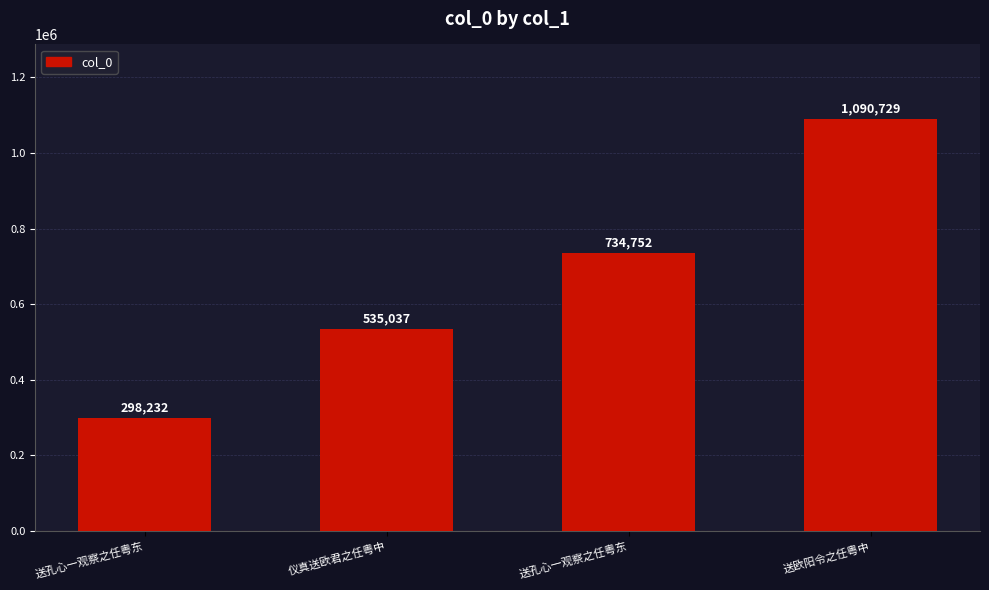

Between 送欧阳令之任粤中 and 送孔心一观察之任粤东, which is larger?

送欧阳令之任粤中